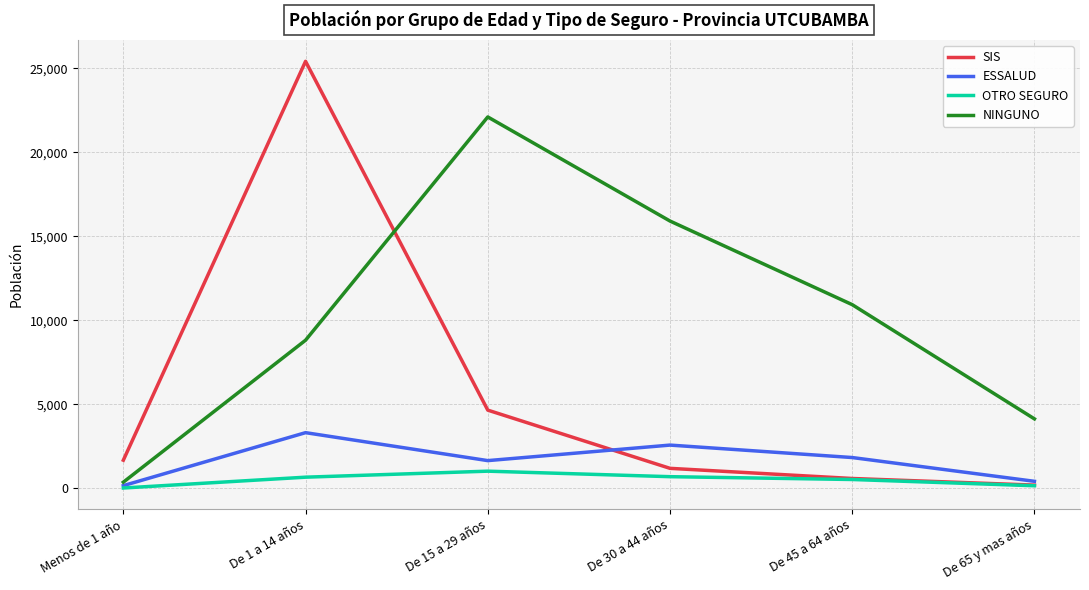

What is the difference between the ESSALUD values at De 30 a 44 años and De 15 a 29 años?

924